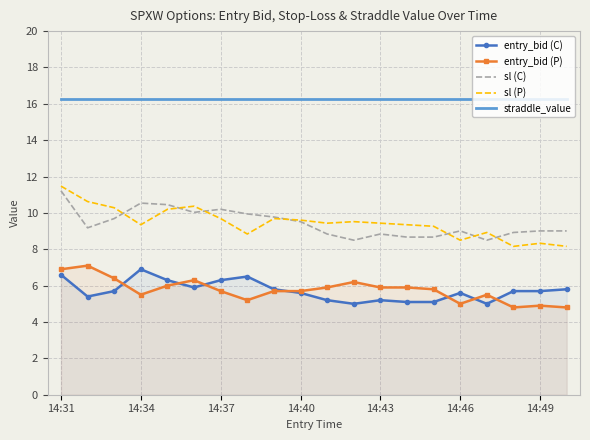

Which series has the largest total across all categories?

straddle_value